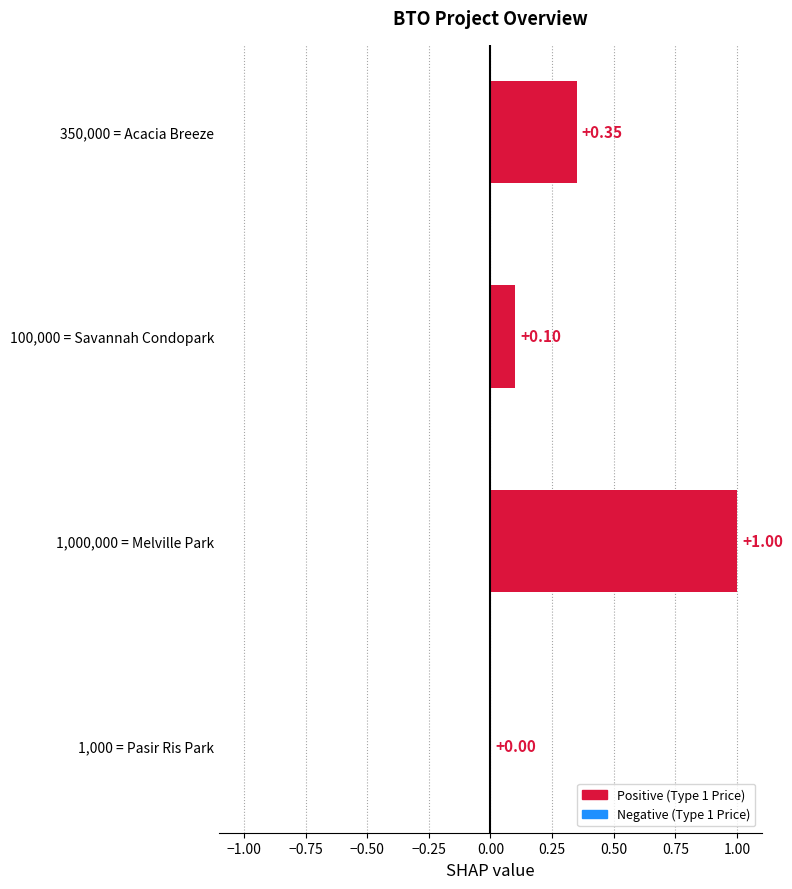

What is the sum of the values at 1,000 = Pasir Ris Park and 1,000,000 = Melville Park?

1.0